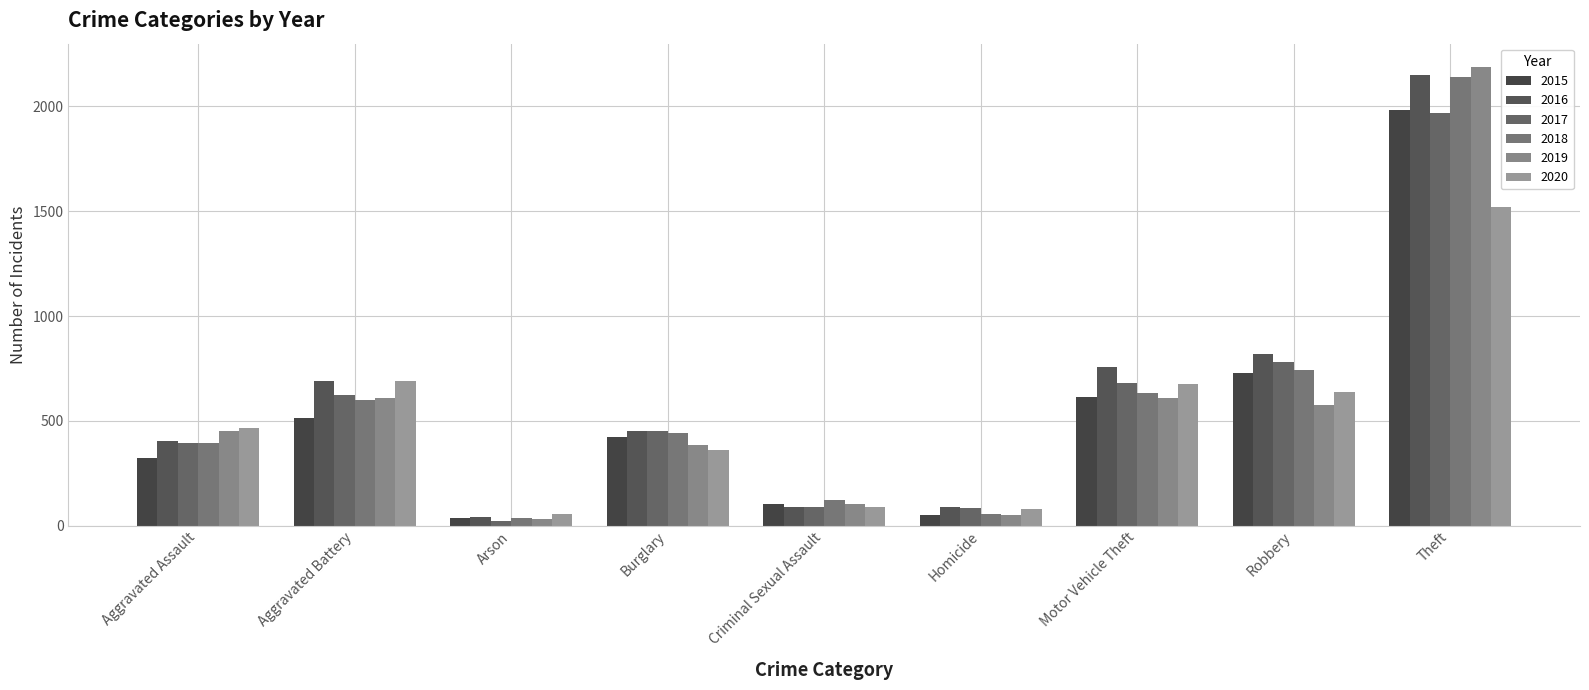

True or false: 2016 has a value of 691 at Aggravated Battery.

True